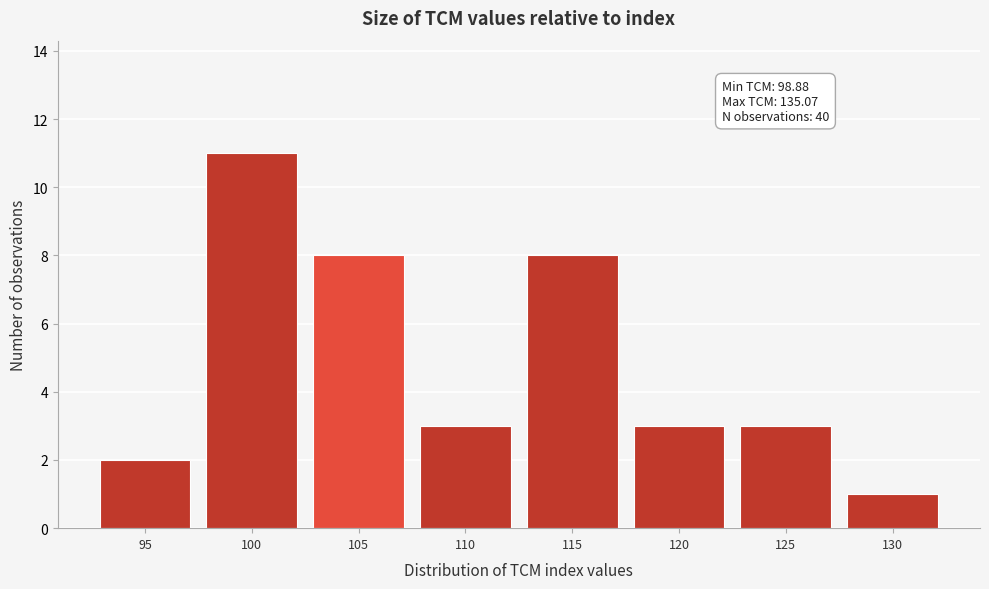

Reading left to right, transcribe all the data shown in this chart.

95=2	100=11	105=8	110=3	115=8	120=3	125=3	130=1